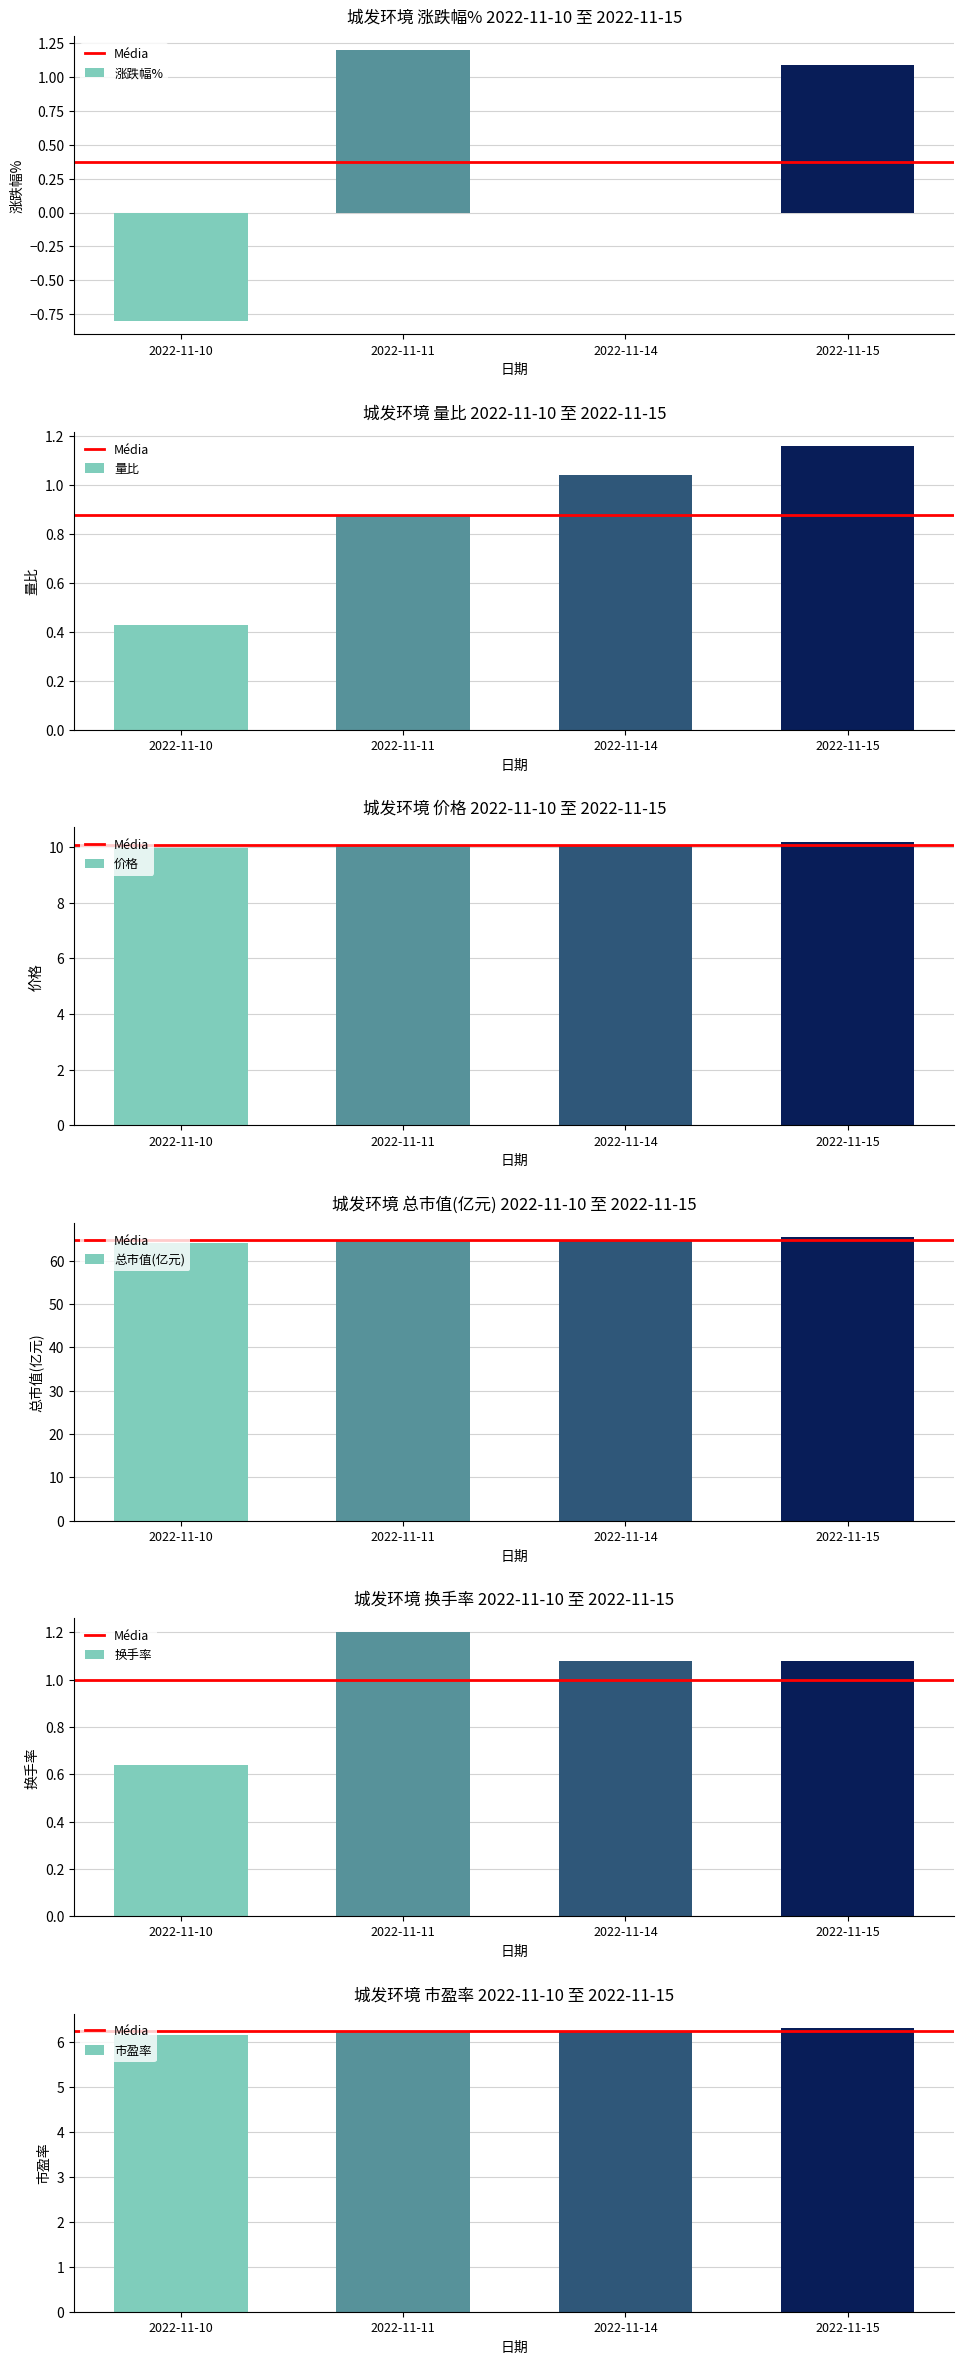

Rank the categories by 涨跌幅% value from lowest to highest.

2022-11-10, 2022-11-14, 2022-11-15, 2022-11-11